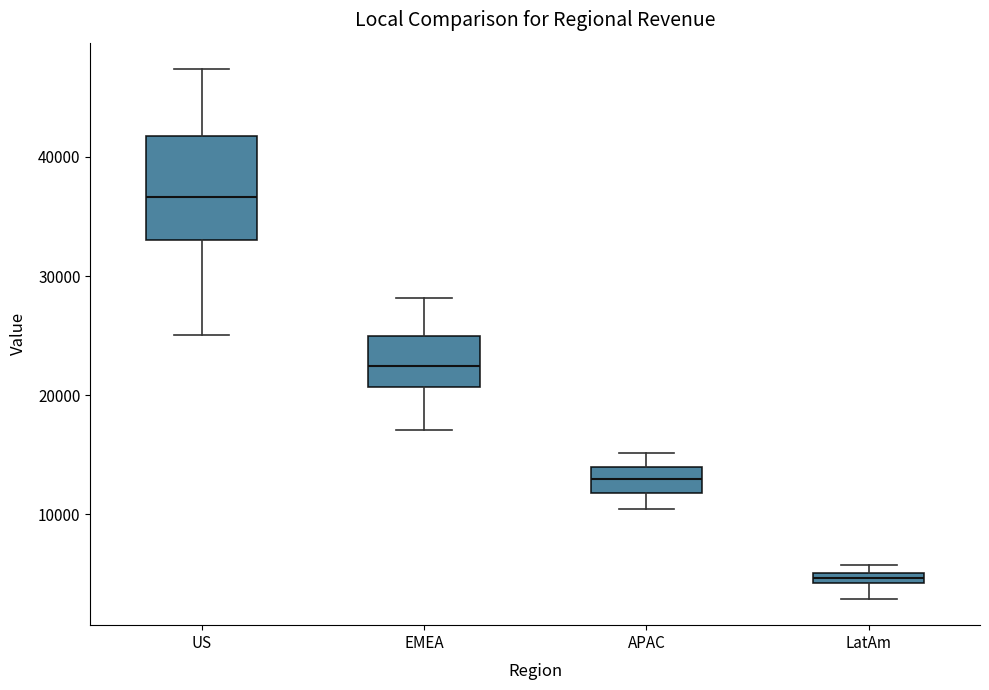

Comparing the boxes themselves (not the whiskers), which one is the tallest?

US